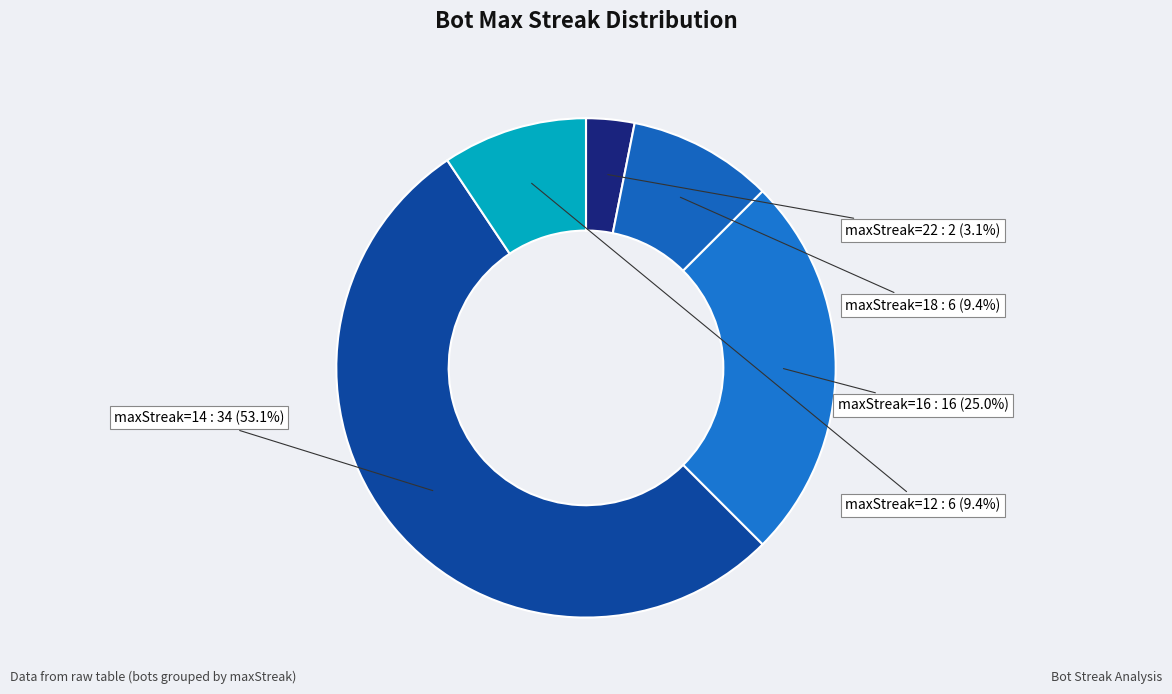

To the nearest percent, what is the average slice percentage?

20%